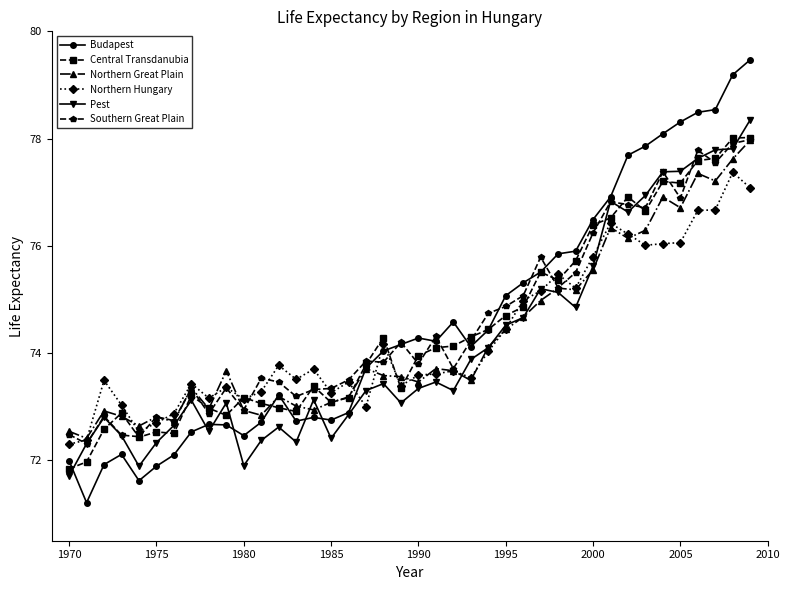

What is the difference between the maximum and minimum values in the Pest series?

6.6